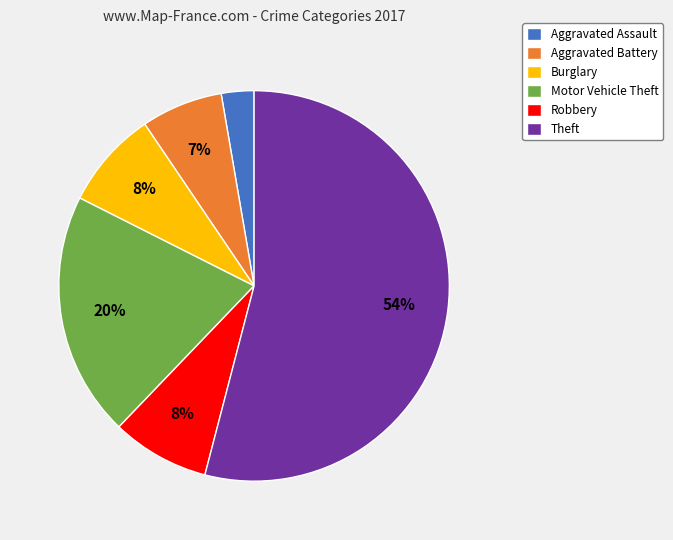

Combined, do Aggravated Battery and Aggravated Assault account for over 50%?

No